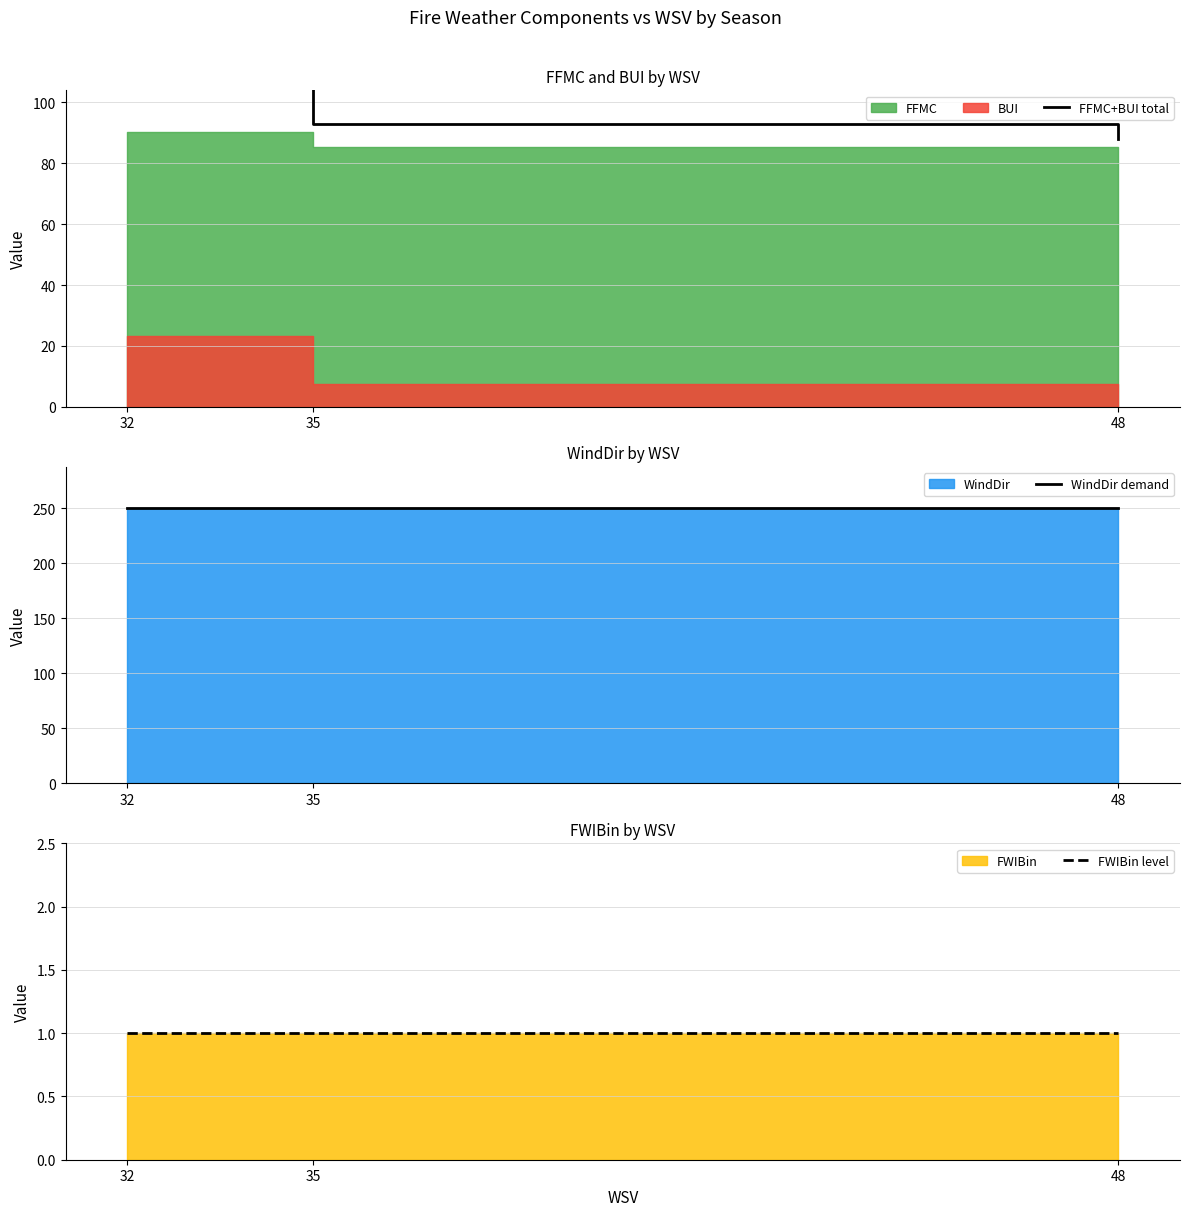

What is the sum of the FFMC+BUI total values at 32 and 35?

206.3